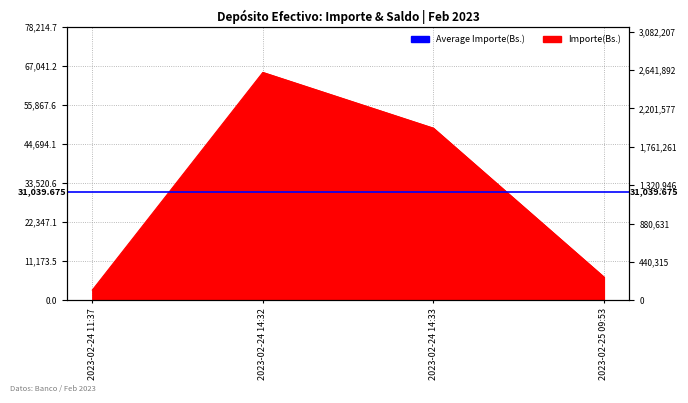

Reading left to right, list all the values displayed in this chart.

2905.9	65178.9	49232.6	6641.3